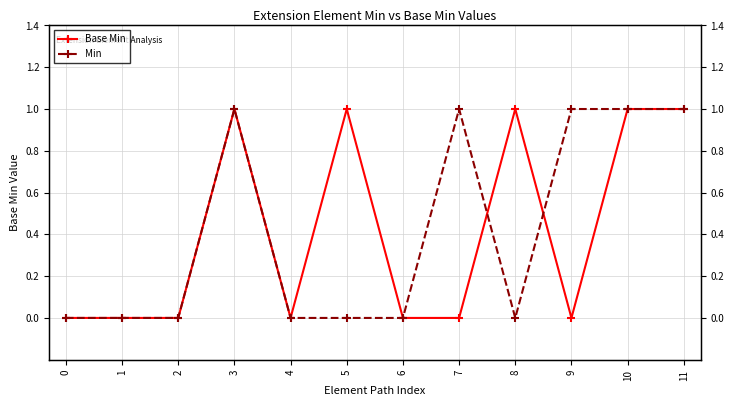

Reading right to left, what are all the values shown in this chart?

Base Min: 11=1	10=1	9=0	8=1	7=0	6=0	5=1	4=0	3=1	2=0	1=0	0=0
Min: 11=1	10=1	9=1	8=0	7=1	6=0	5=0	4=0	3=1	2=0	1=0	0=0